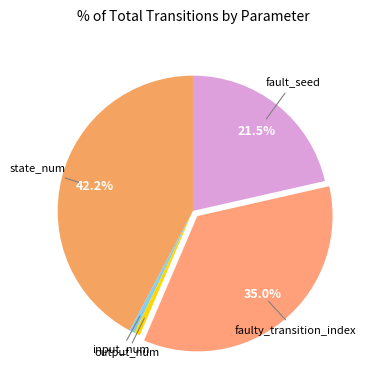

How many slices are in this pie chart?

5